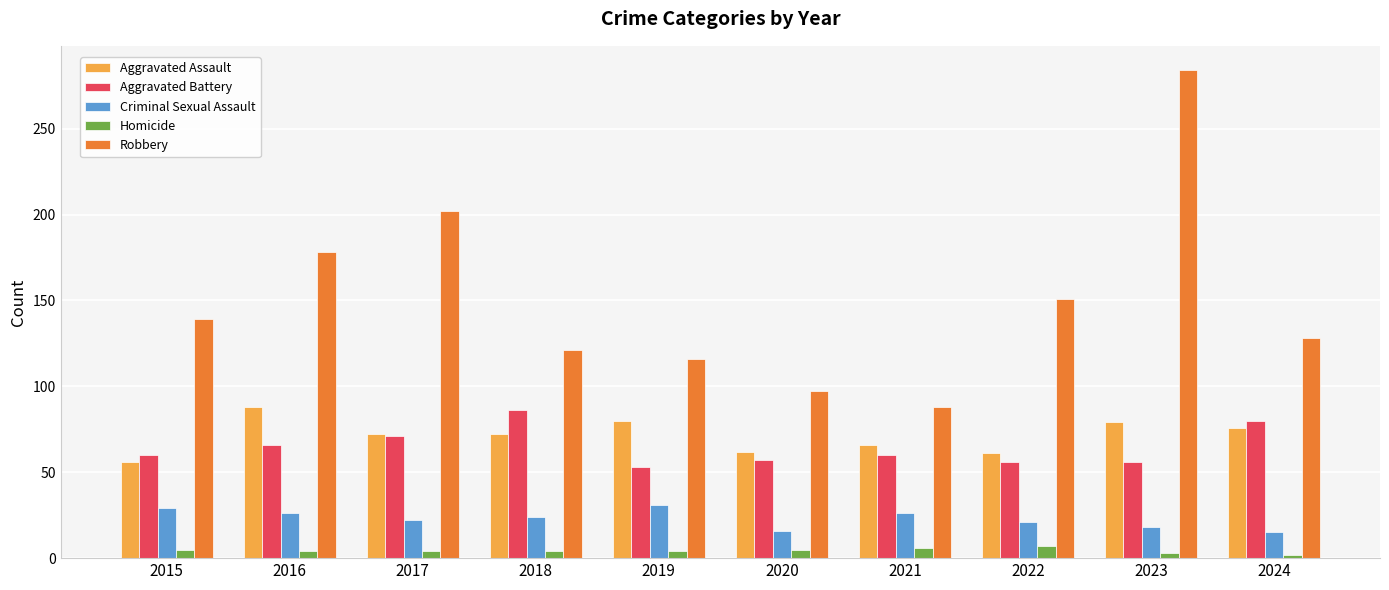

What is the minimum value for Aggravated Battery?

53